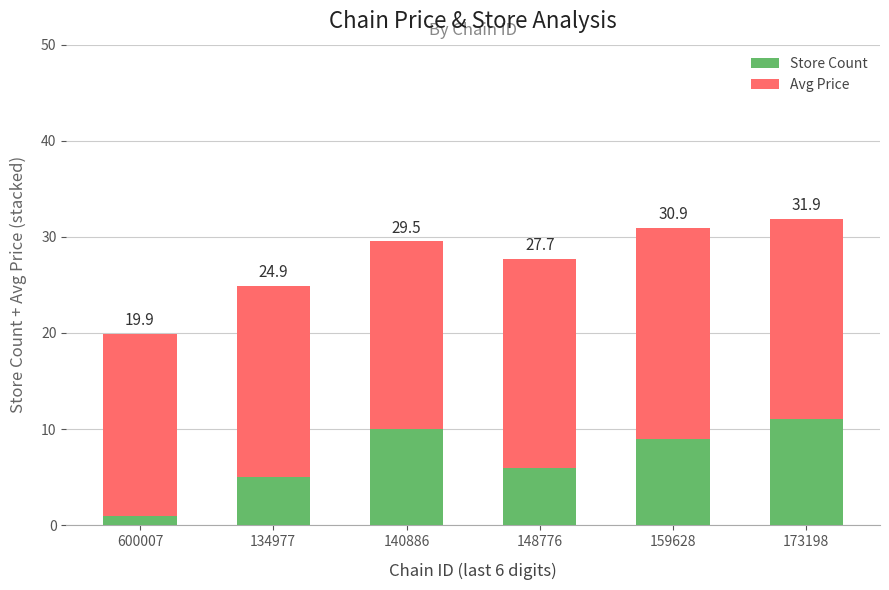

What is the label of the 3rd bar from the left?

140886